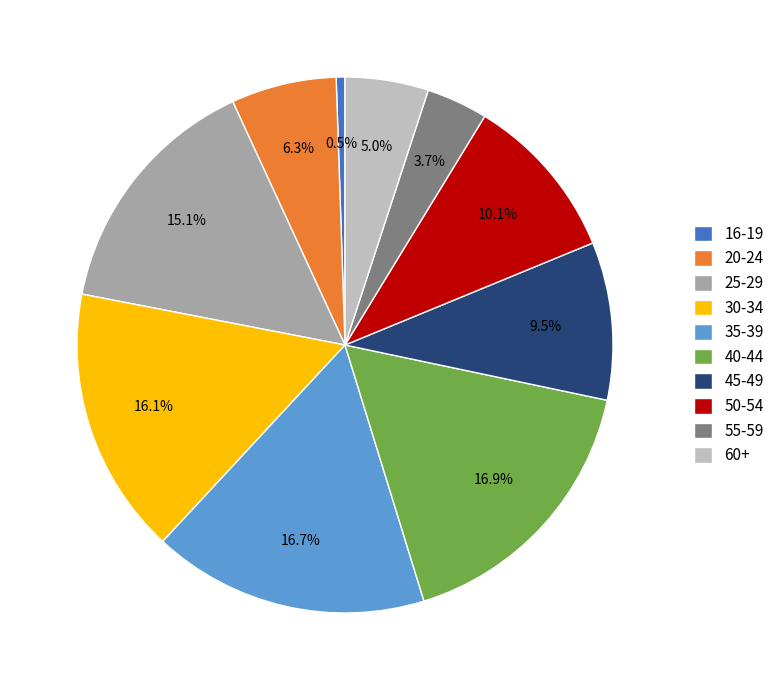

What percentage is the 20-24 slice, to the nearest percent?

6%